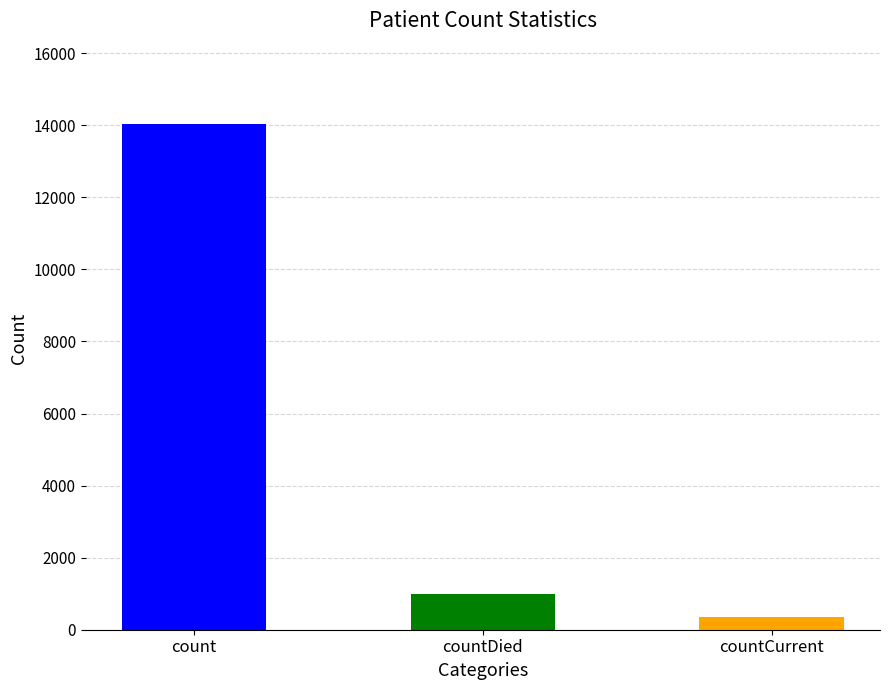

Reading right to left, what are all the values shown in this chart?

366	1000	14044